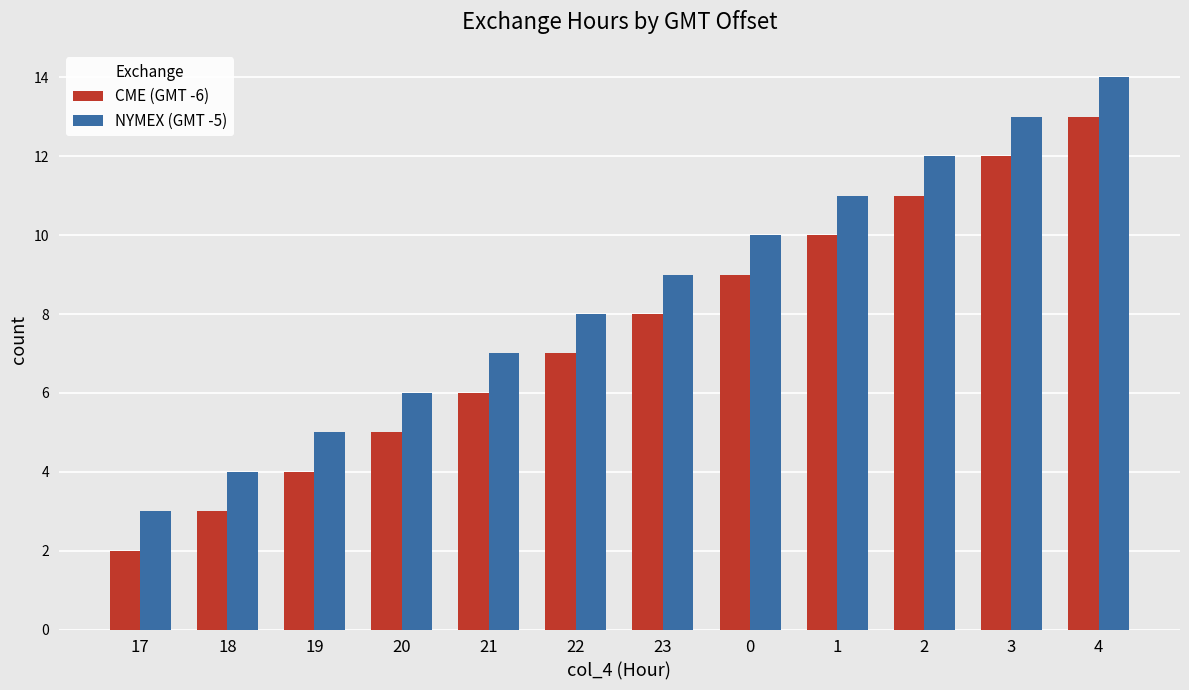

The value of CME (GMT -6) at 1 is 10. True or false?

True